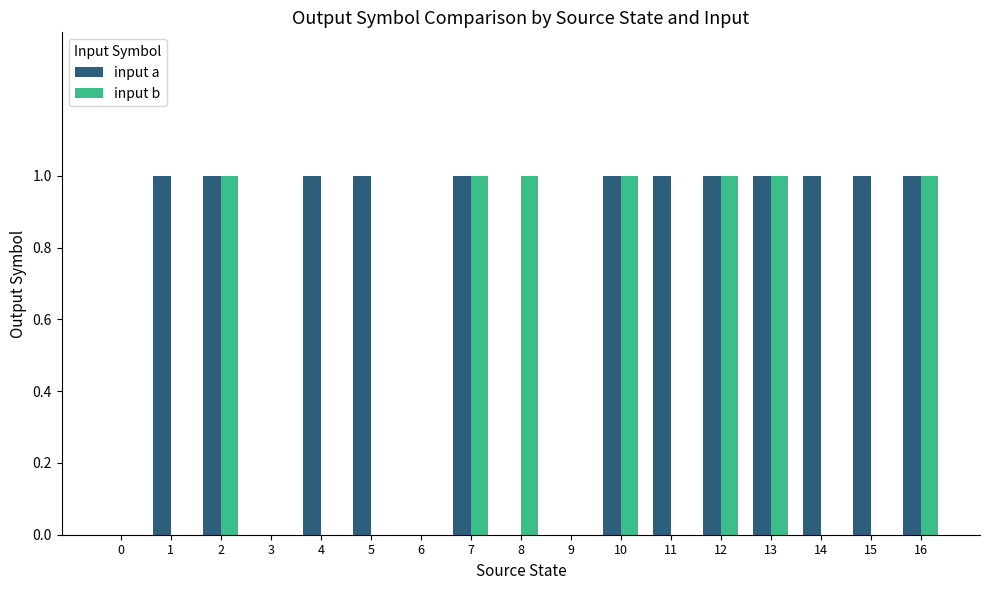

What is the sum of all input a values?

12